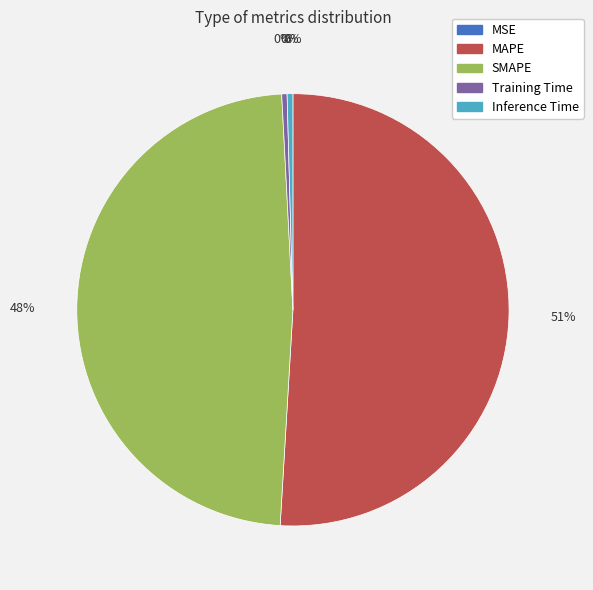

Is it true that Training Time is 0% of the pie?

True